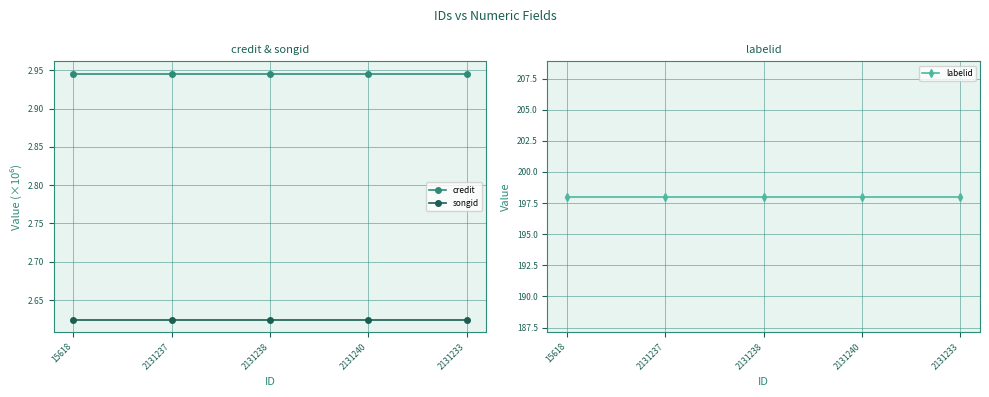

Read the credit value at 2131233.

2.9